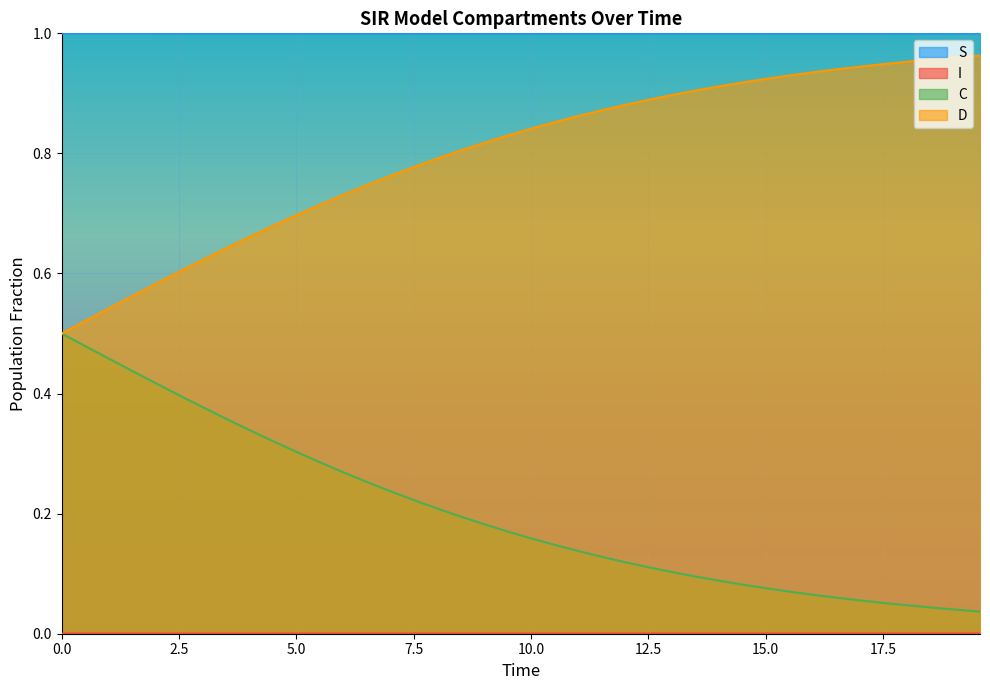

True or false: I and S intersect in this chart.

False